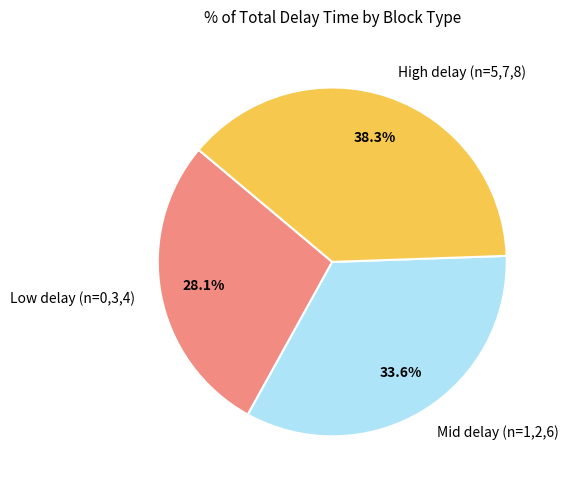

Is there a majority slice in this chart?

No